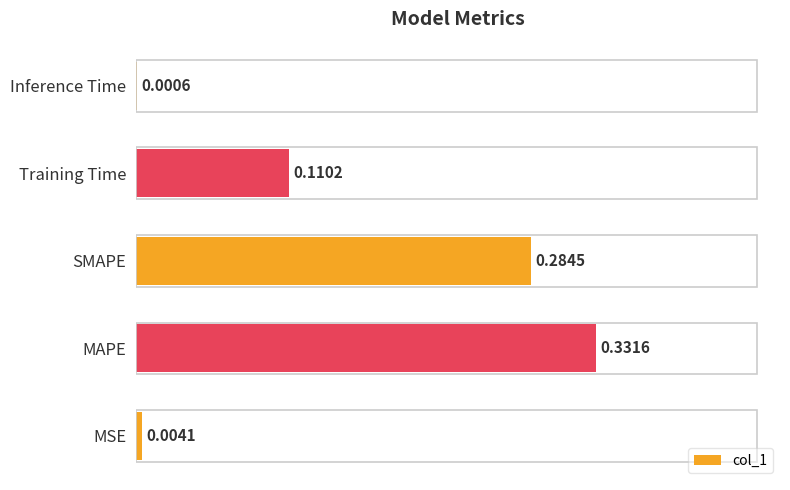

Count the number of categories in the chart.

5